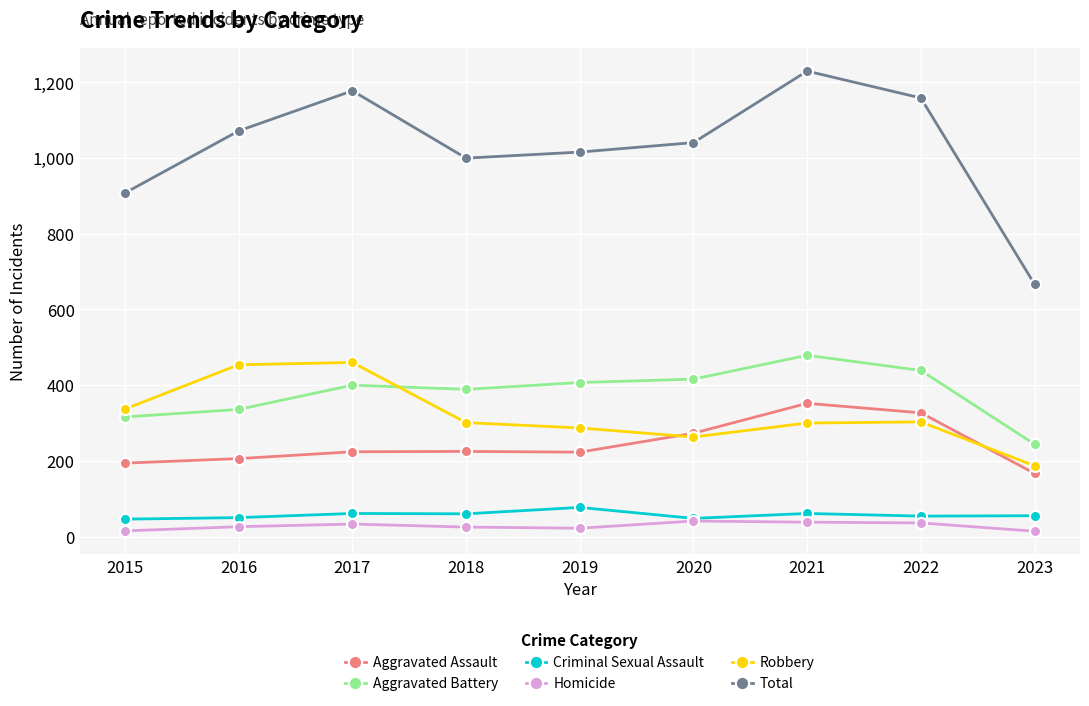

True or false: Aggravated Assault and Total intersect in this chart.

False